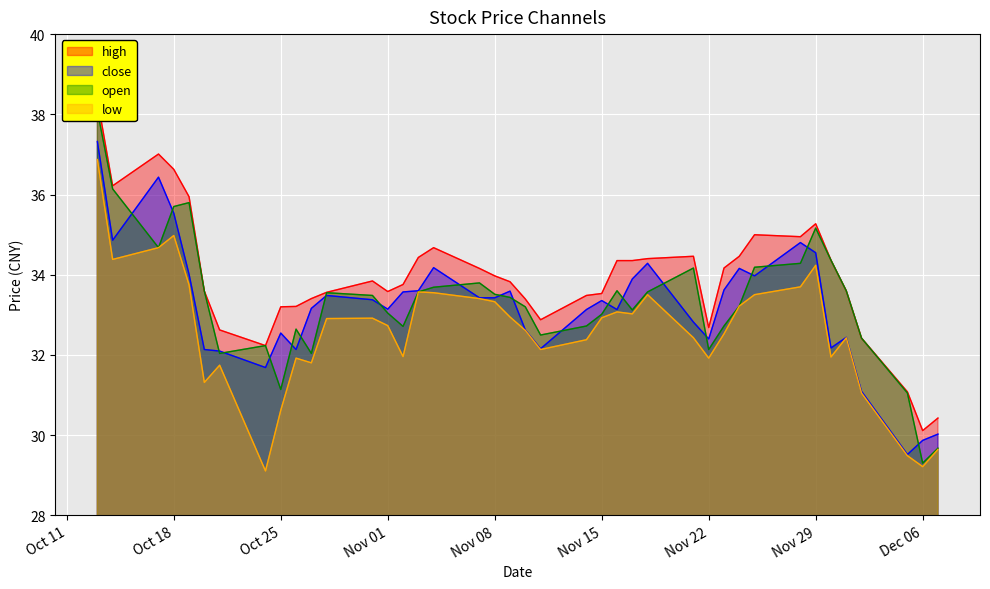

How many series are shown in this chart?

4